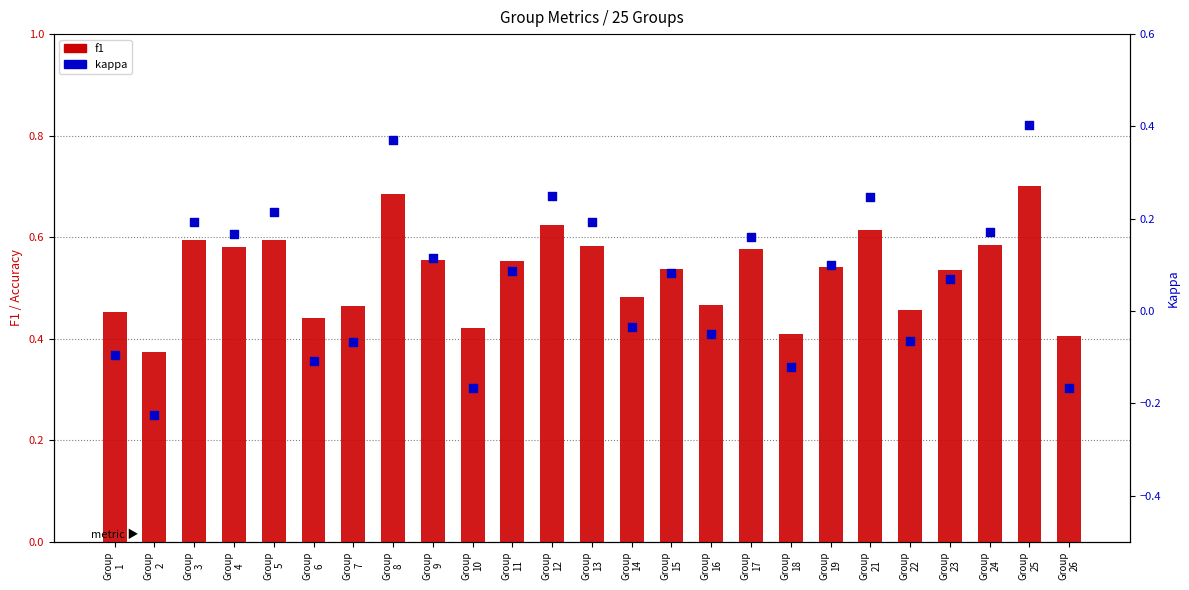

Which series reaches the minimum Y coordinate?

kappa